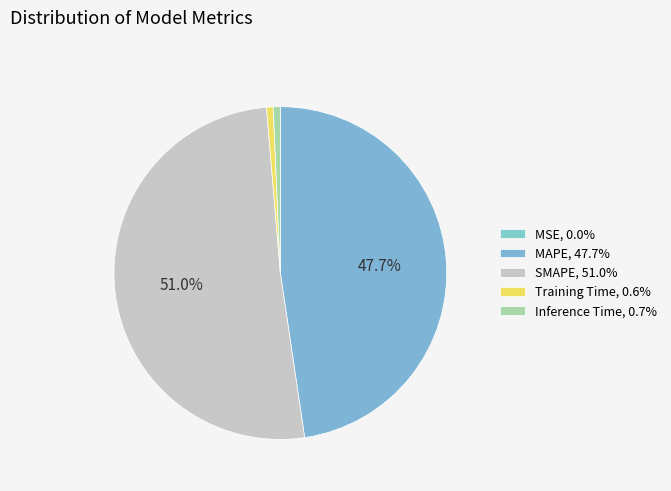

Which slice is the largest?

SMAPE